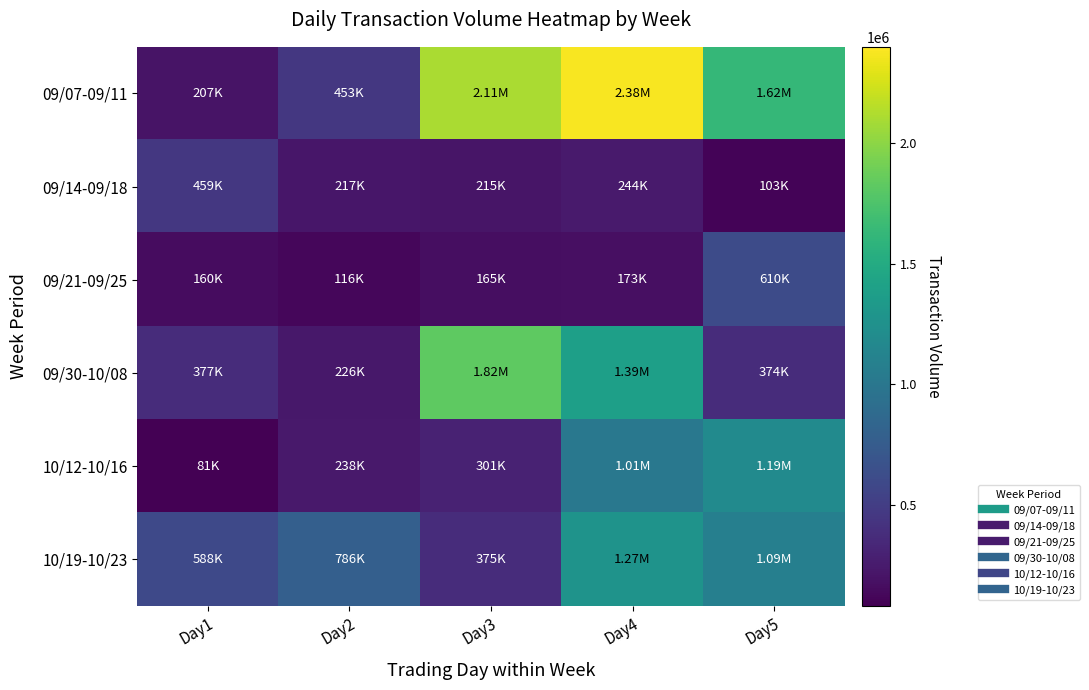

What is the smallest value displayed?

81000